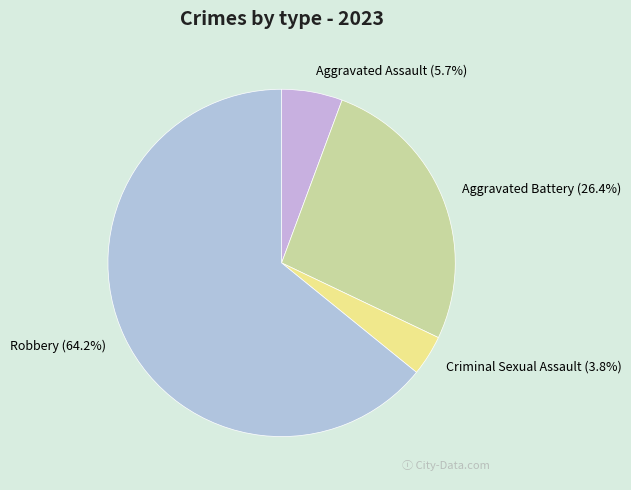

Which has a higher value, Aggravated Battery or Aggravated Assault?

Aggravated Battery